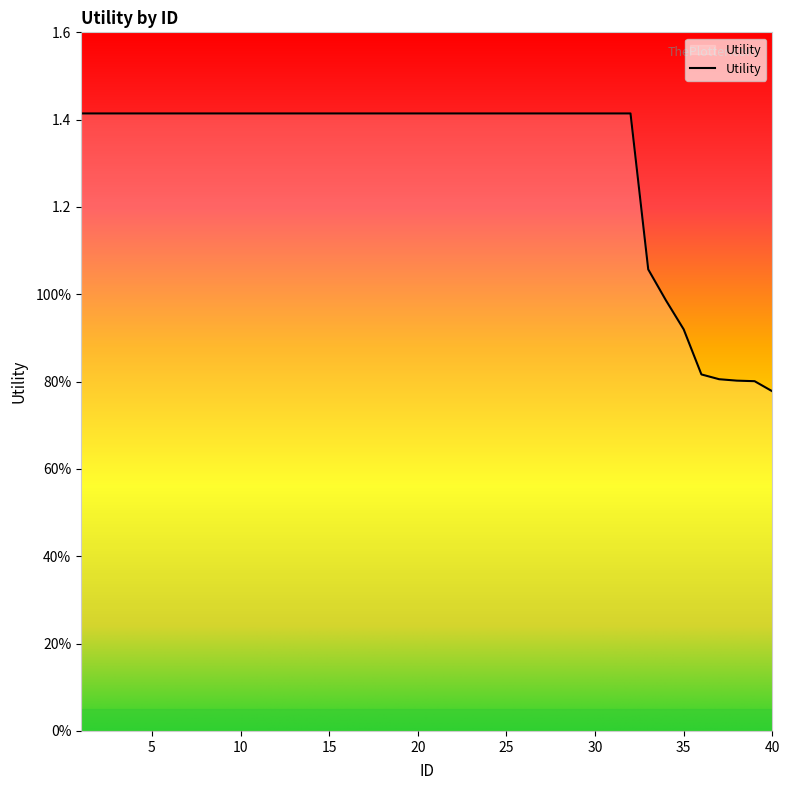

List the labels in order of value, smallest first.

40, 39, 38, 37, 36, 35, 34, 33, 1, 2, 3, 4, 5, 6, 7, 8, 9, 10, 11, 12, 13, 14, 15, 16, 17, 18, 19, 20, 21, 22, 23, 24, 25, 26, 27, 28, 29, 30, 31, 32